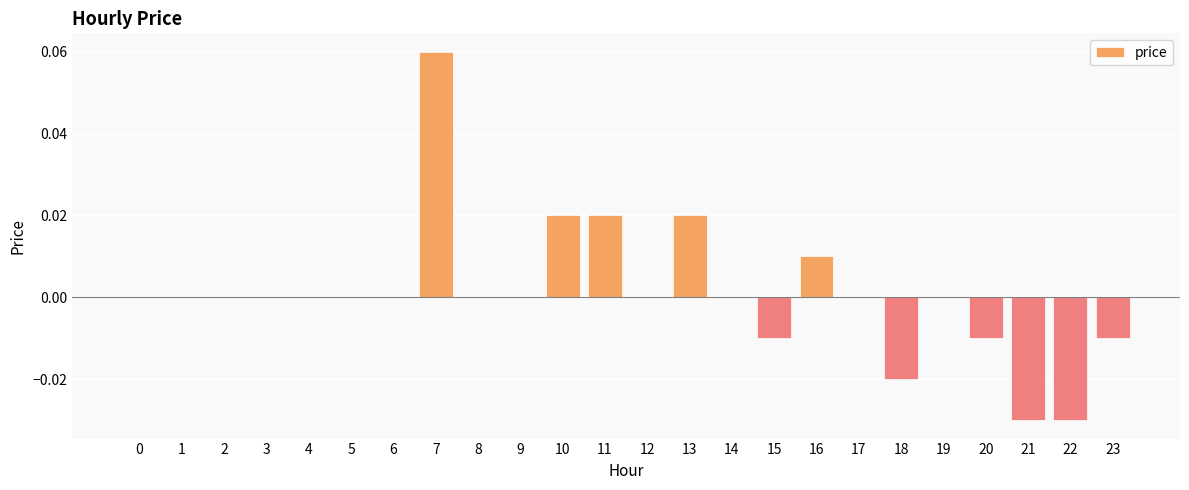

True or false: the data shows 0.0 at 1.

True